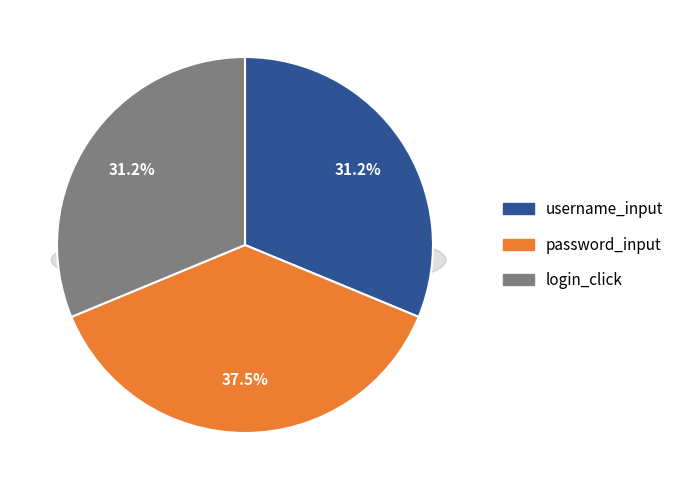

To the nearest percent, what portion does login_click represent?

31%